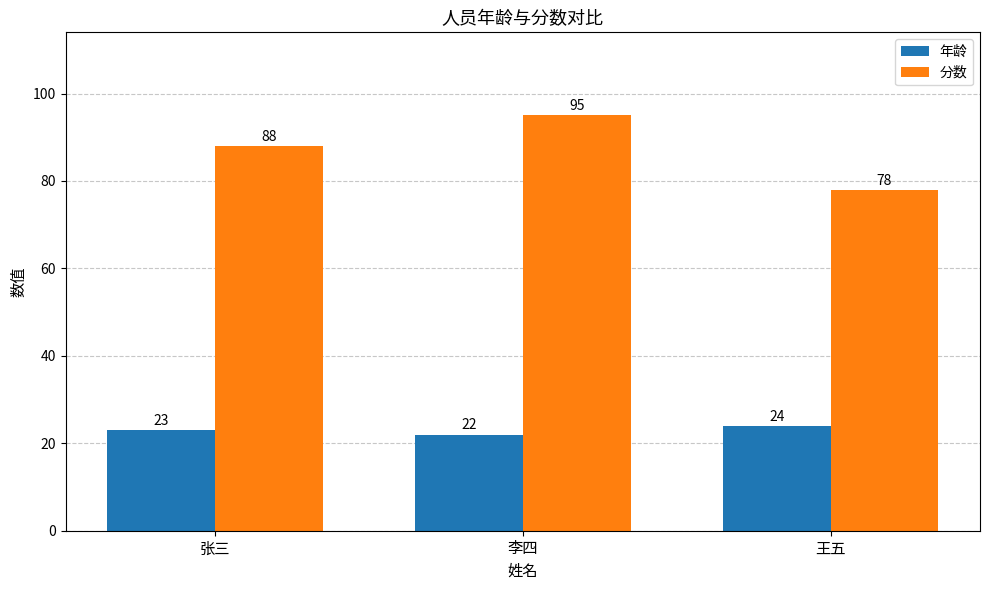

What is the difference between the second highest and minimum values in the 年龄 series?

1